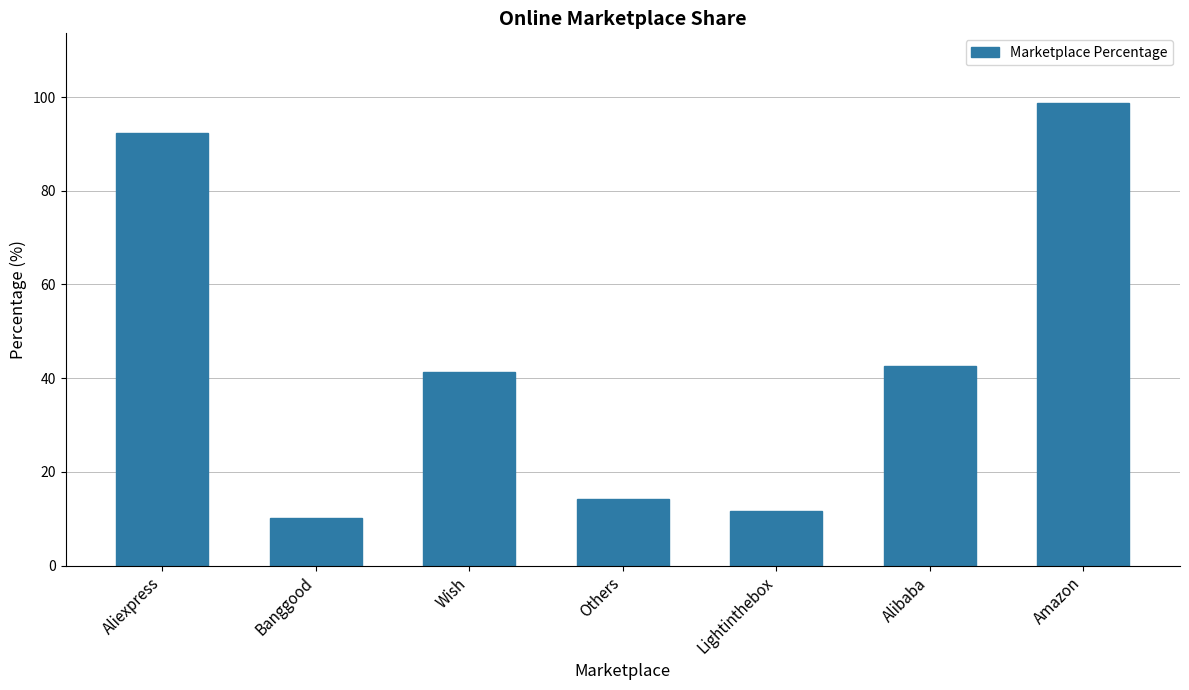

How many values exceed 41?

4